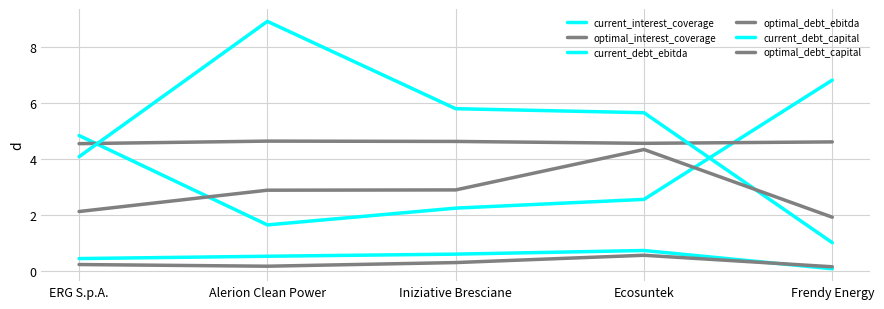

What is the lowest value of the current_interest_coverage series?

1.6